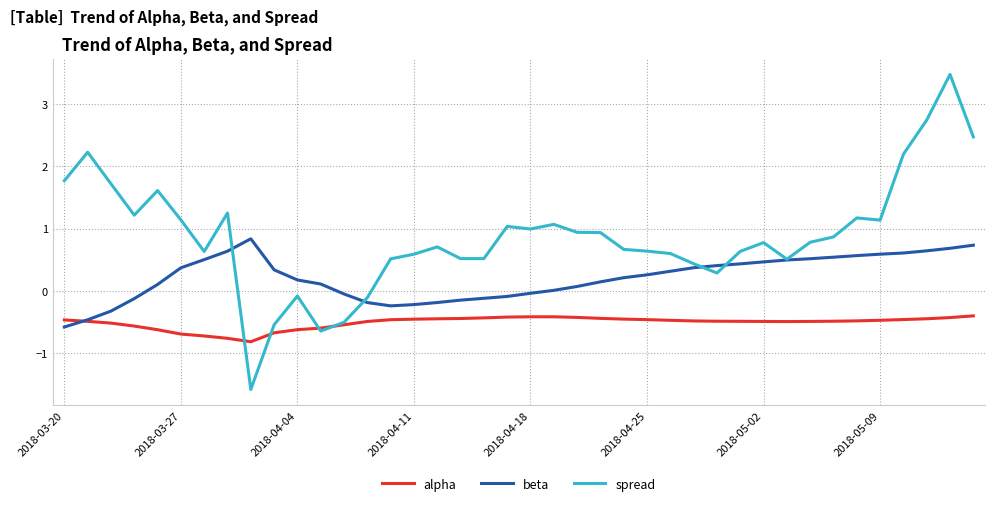

Which series has the largest range (max minus min)?

spread